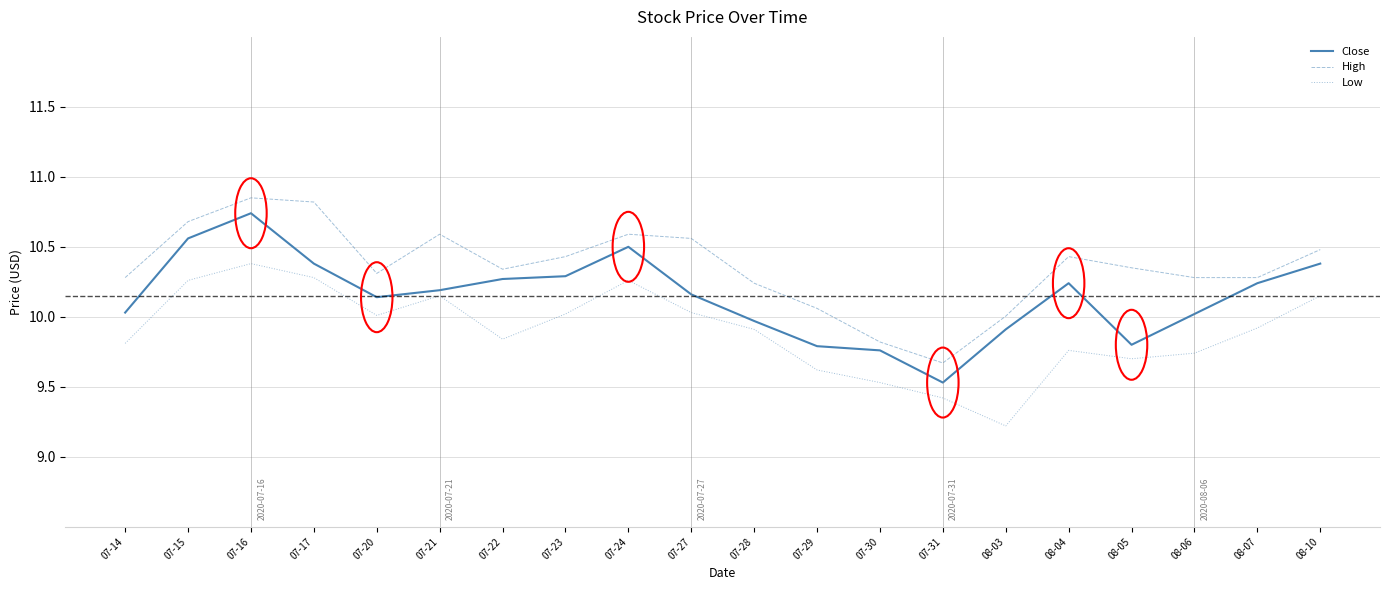

List the series in order of their peak value, highest first.

High, Close, Low